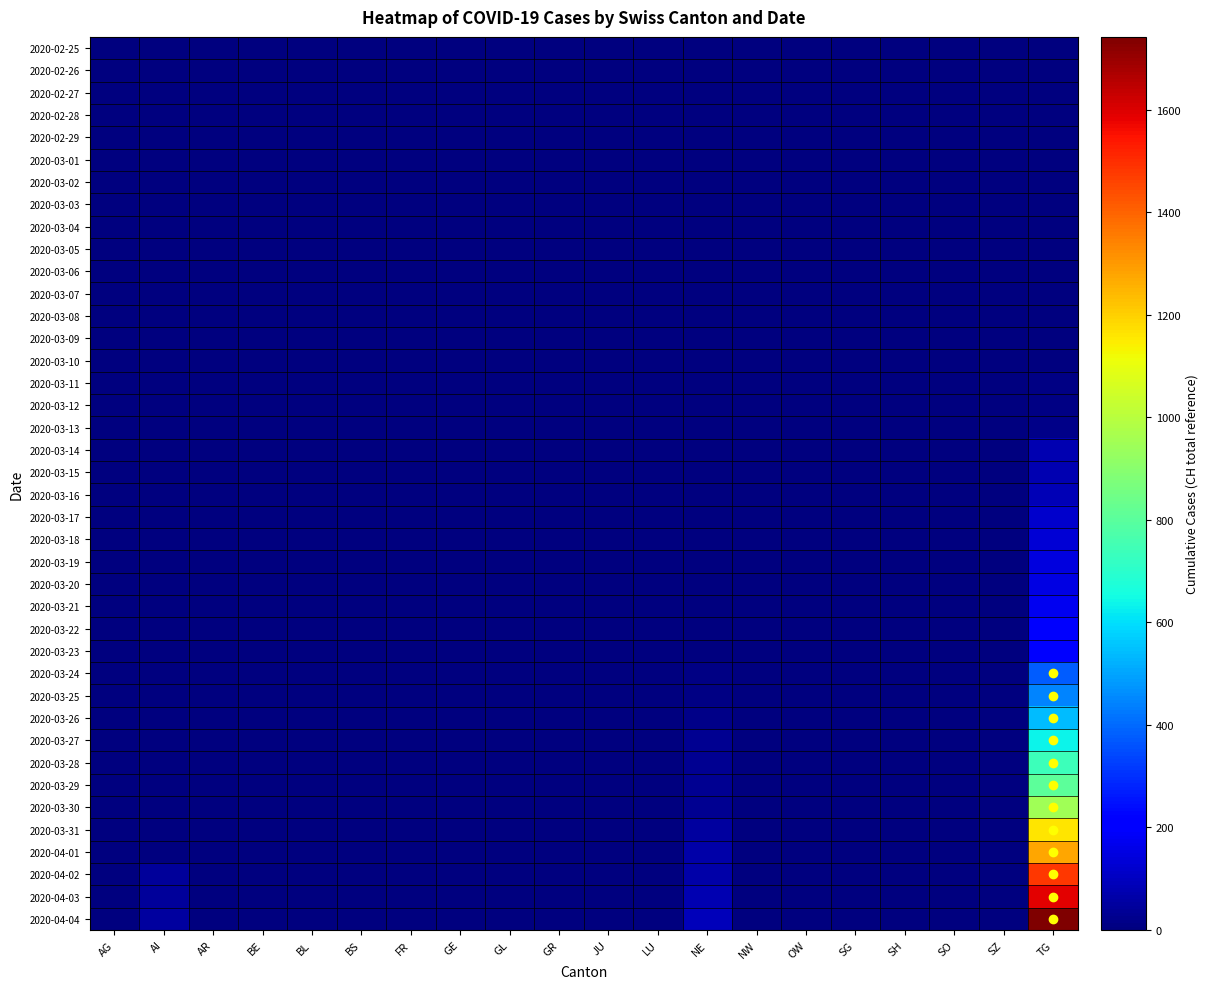

At how many categories does at least one series exceed 1393?

1